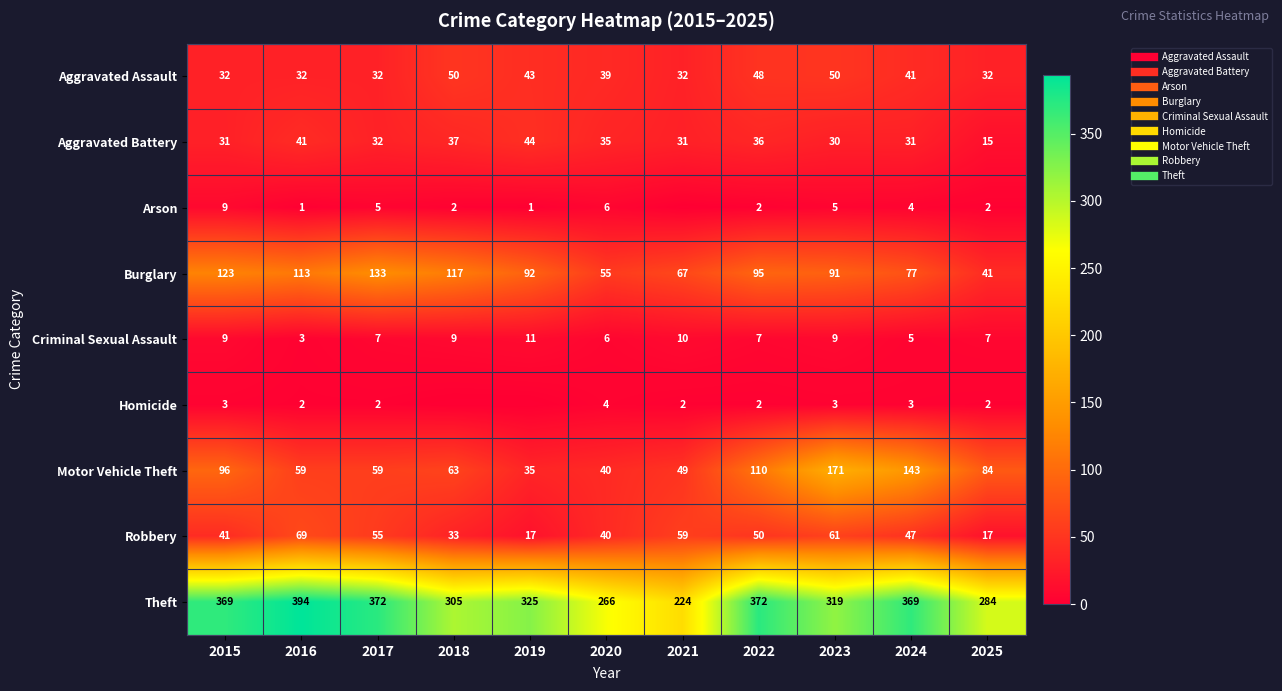

Which has a higher value, 2020 or 2024?

2024